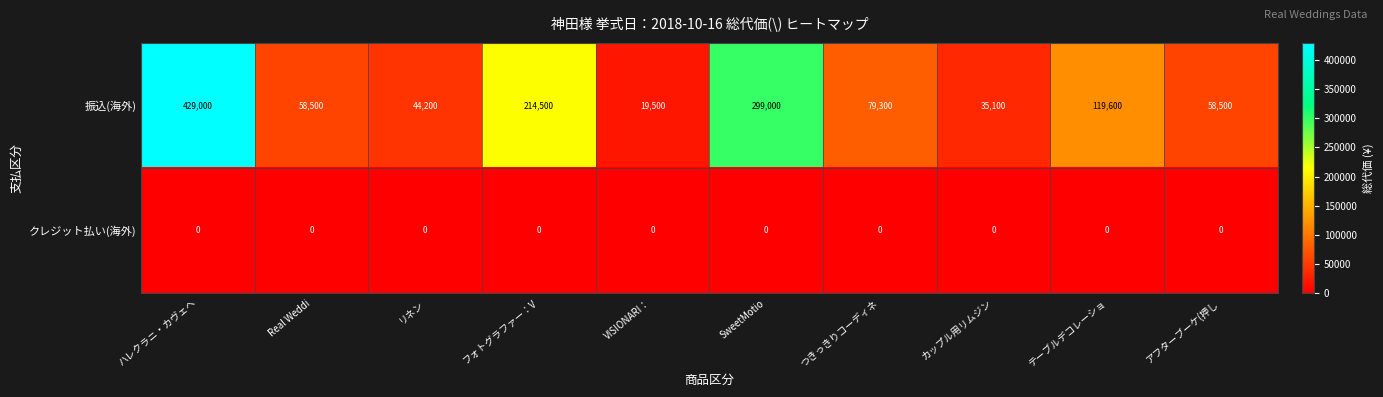

Reading left to right, list all the values displayed in this chart.

振込(海外): 429000	58500	44200	214500	19500	299000	79300	35100	119600	58500
クレジット払い(海外): 0	0	0	0	0	0	0	0	0	0